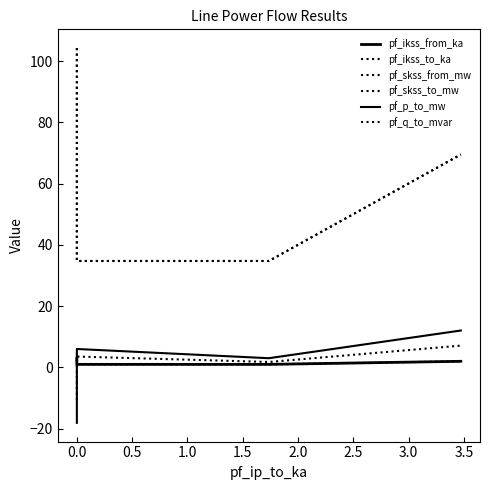

What is the maximum value for pf_ikss_from_ka?

3.0